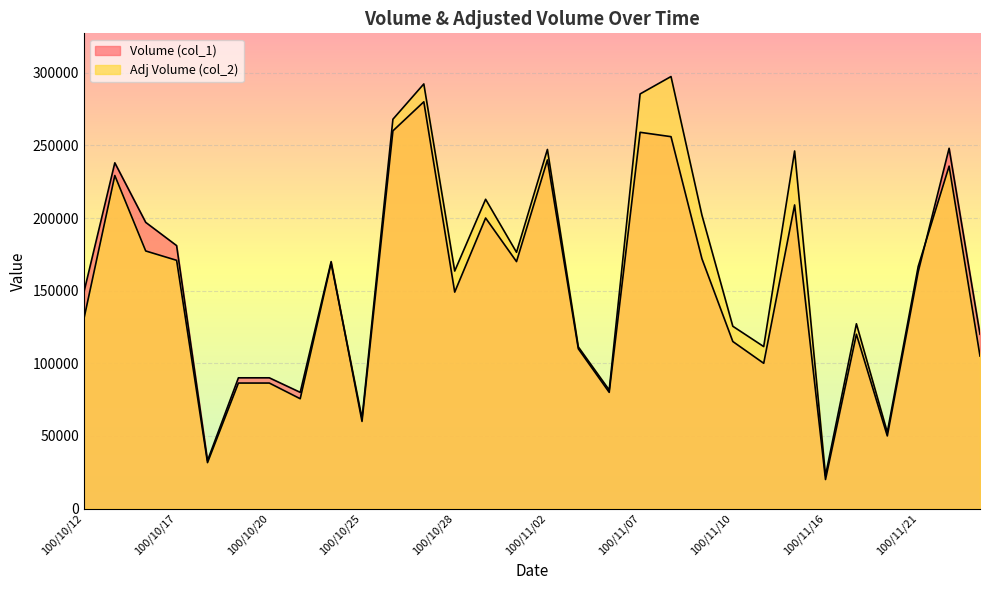

Count the number of data series in this chart.

2